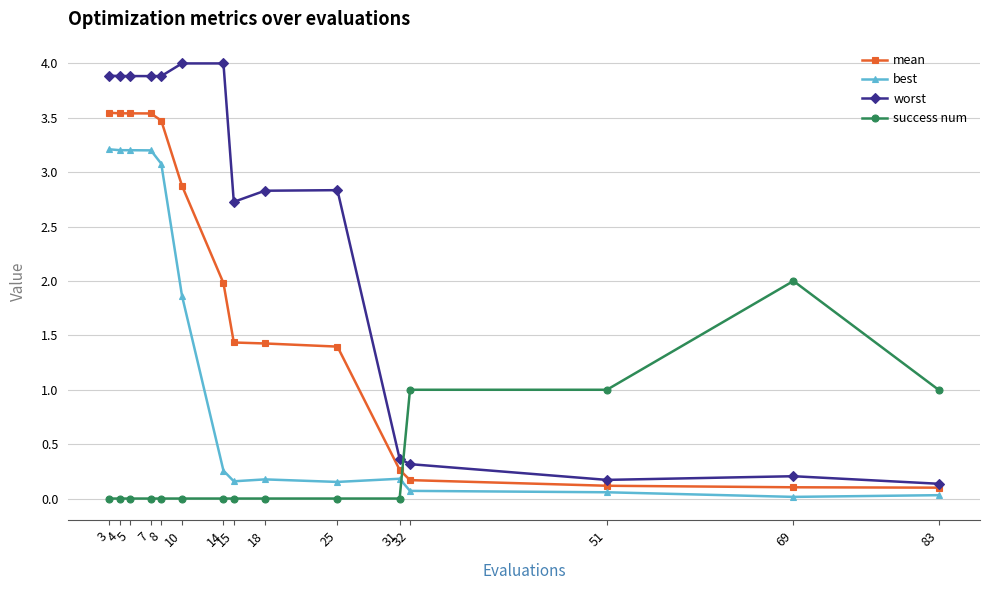

How many data points does each series have?

15